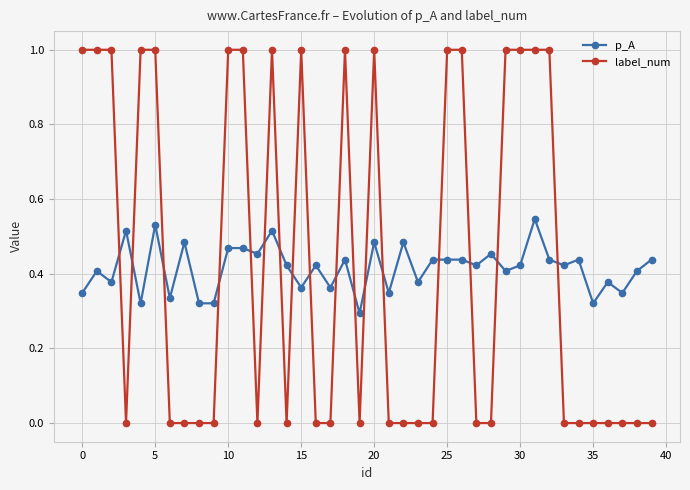

Does the chart display data point markers on the line(s)?

Yes